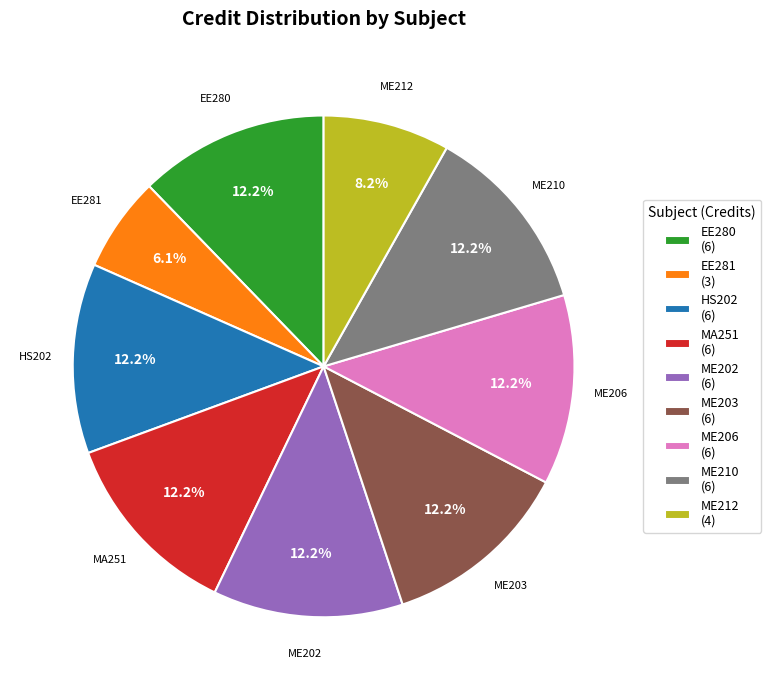

To the nearest percent, what is the difference between the ME212 and HS202 slice percentages?

4%